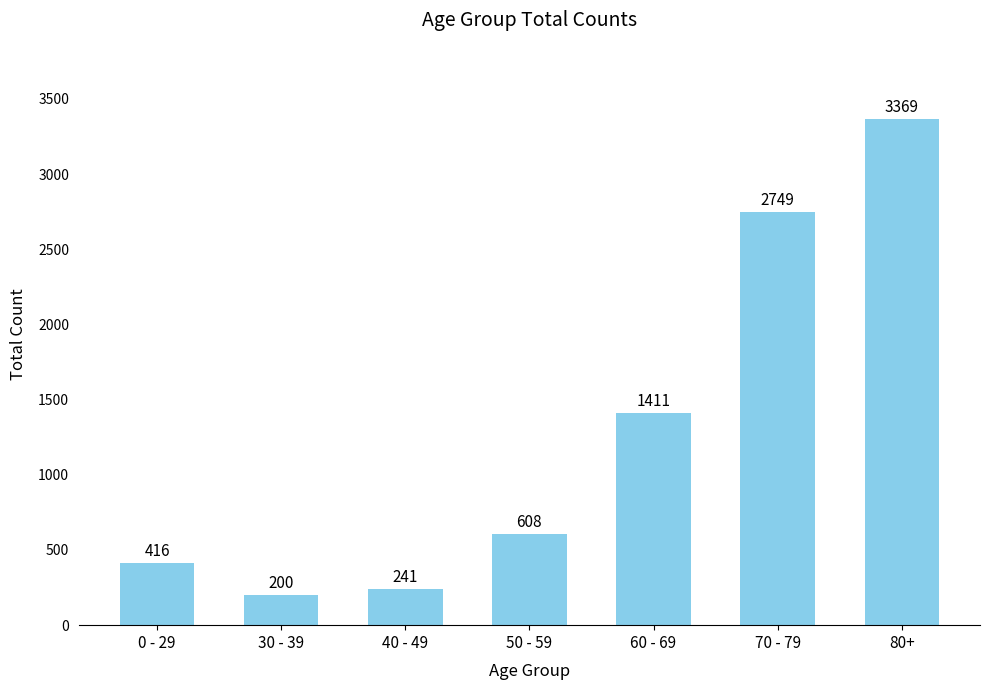

True or false: the data shows 1050 at 50 - 59.

False